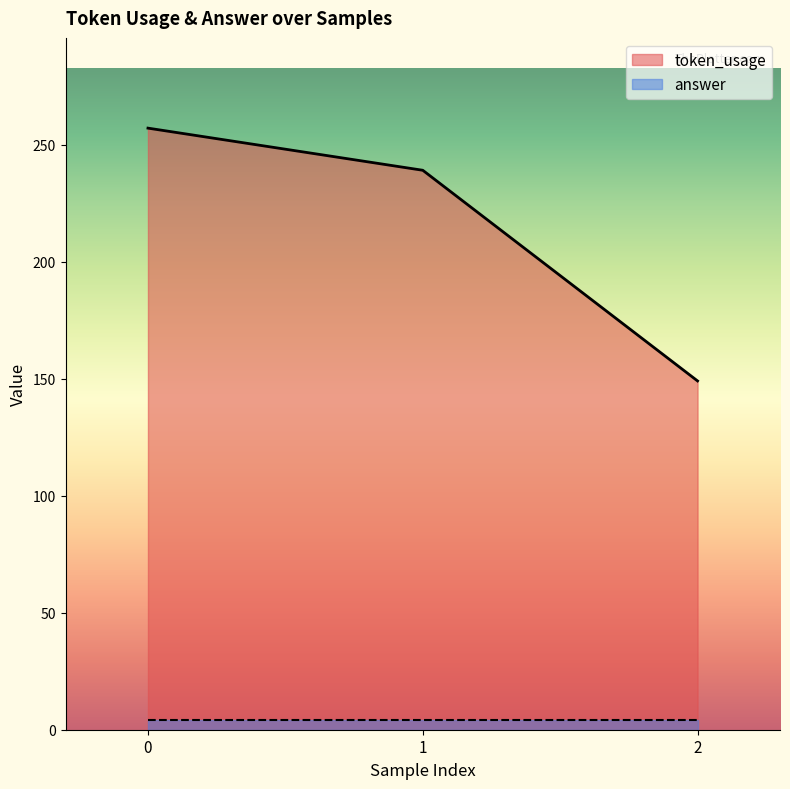

Rank the categories by value from highest to lowest.

0, 1, 2